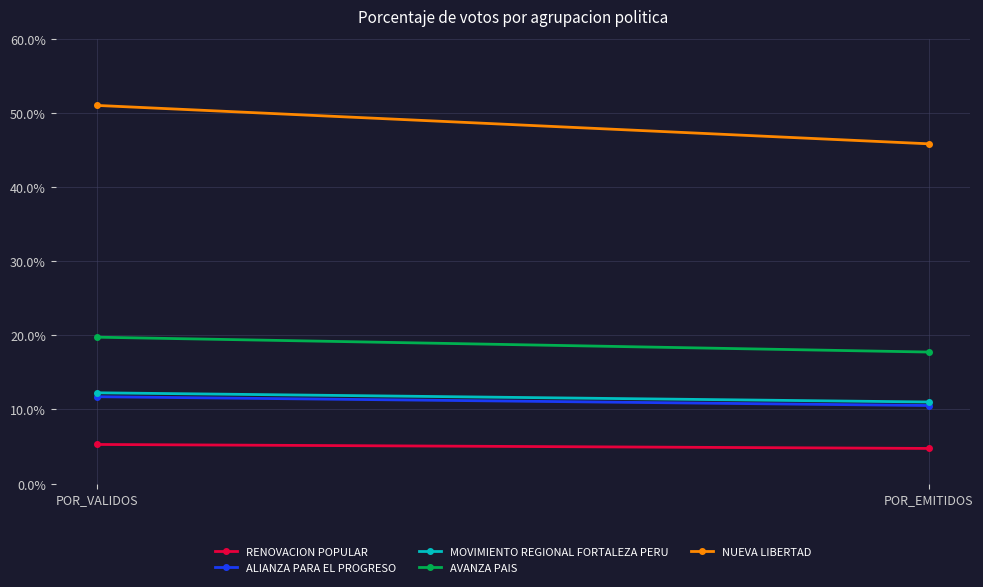

What position from the left is POR_VALIDOS?

1